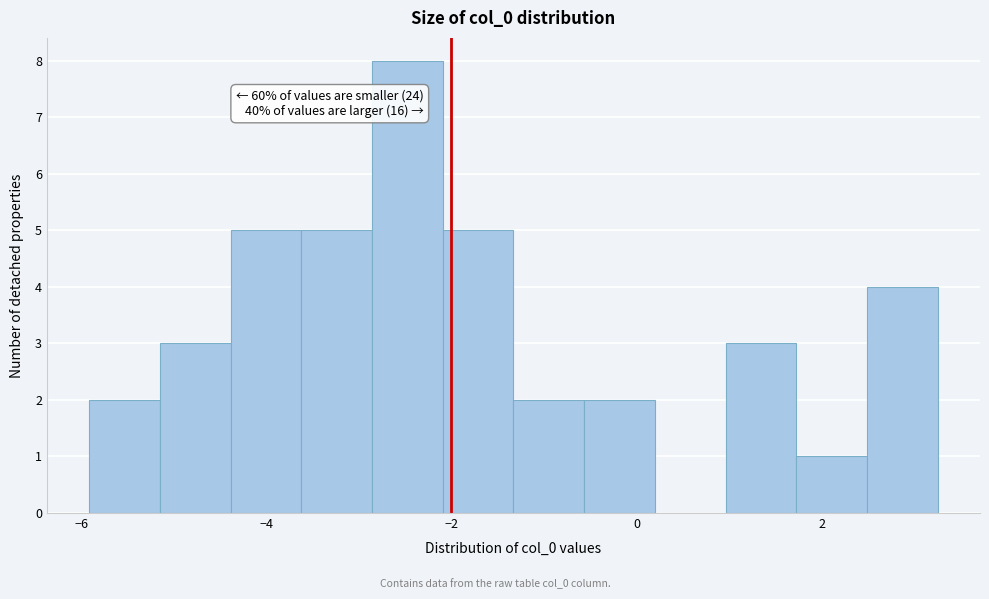

Around what value on the x-axis is the tallest bar? Give the approximate position of its centre, as read against the axis.

-2.4